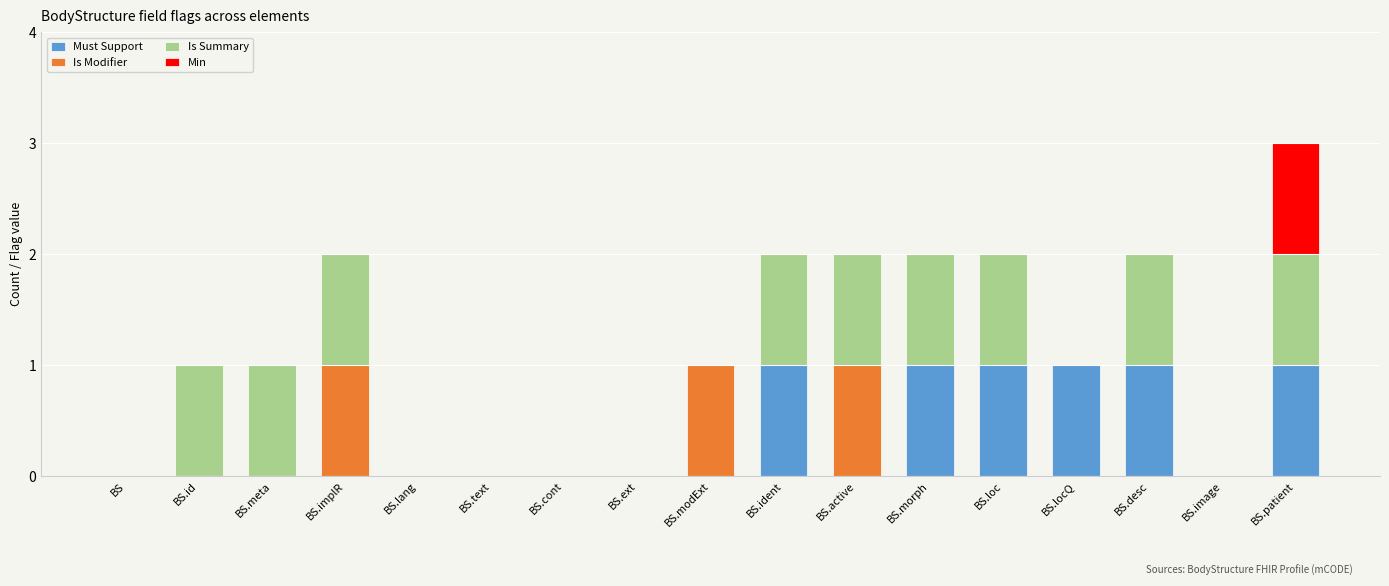

What is the difference between the maximum and second lowest values in the Must Support series?

1